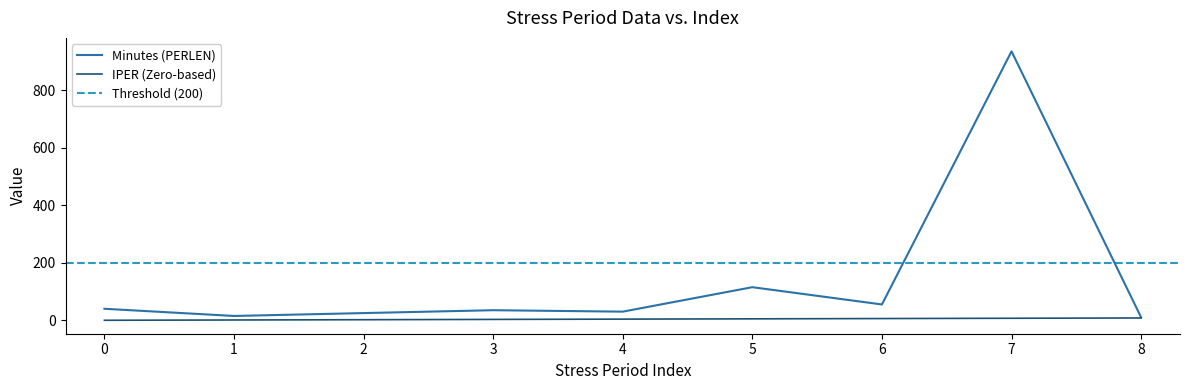

List the series in order of their peak value, highest first.

Minutes (PERLEN), IPER (Zero-based)